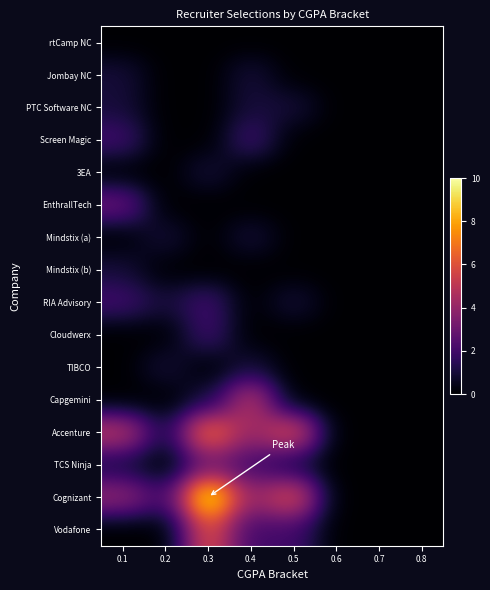

At which category is the sum across all series the highest?

0.3